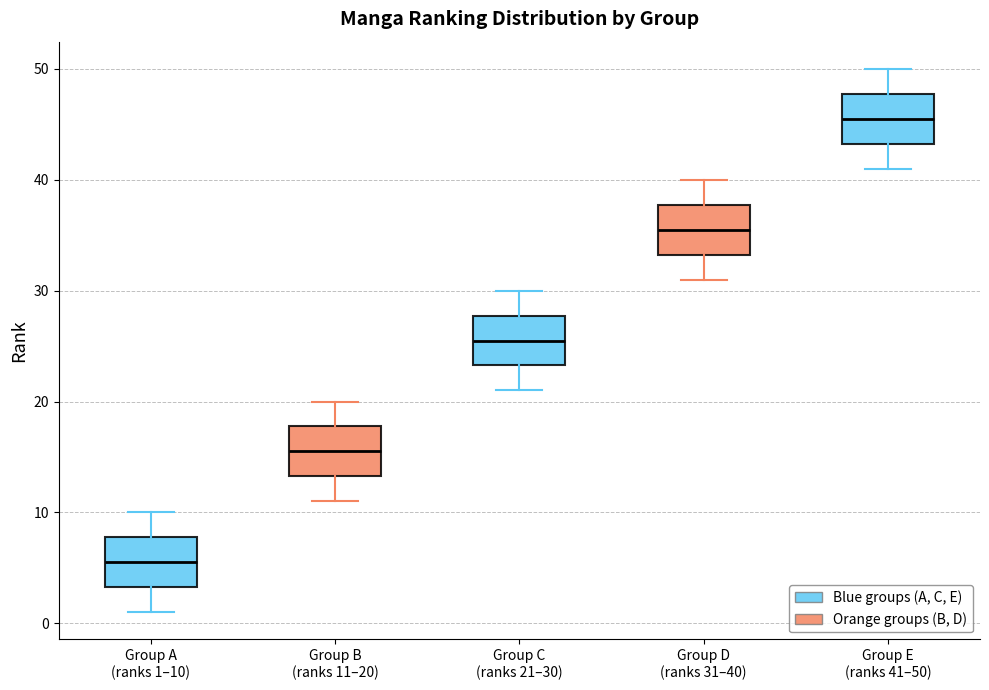

Reading left to right, read every box against the y-axis: the position of its median line, the range the box covers, and the ends of its whiskers. The values are not printed on the chart, so give them approximately, as read against the axis.

Group A (ranks 1–10): median 6, box 3 to 8, whiskers 1 to 10
Group B (ranks 11–20): median 16, box 13 to 18, whiskers 11 to 20
Group C (ranks 21–30): median 26, box 23 to 28, whiskers 21 to 30
Group D (ranks 31–40): median 36, box 33 to 38, whiskers 31 to 40
Group E (ranks 41–50): median 46, box 43 to 48, whiskers 41 to 50